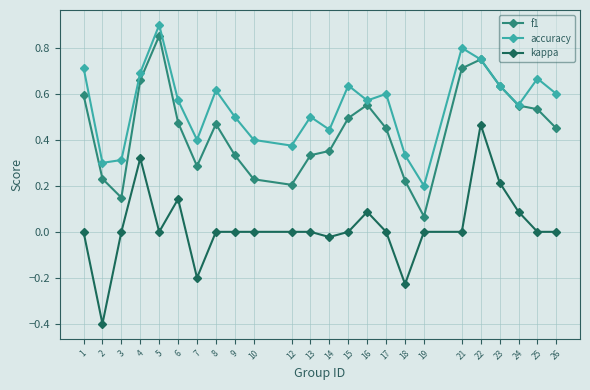

Where is the first local maximum for kappa?

4